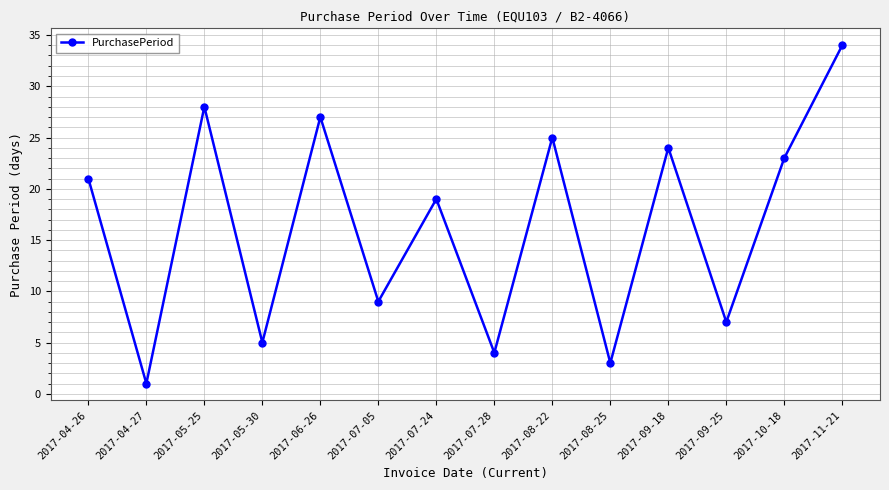

Reading right to left, what are all the values shown in this chart?

2017-11-21=34	2017-10-18=23	2017-09-25=7	2017-09-18=24	2017-08-25=3	2017-08-22=25	2017-07-28=4	2017-07-24=19	2017-07-05=9	2017-06-26=27	2017-05-30=5	2017-05-25=28	2017-04-27=1	2017-04-26=21